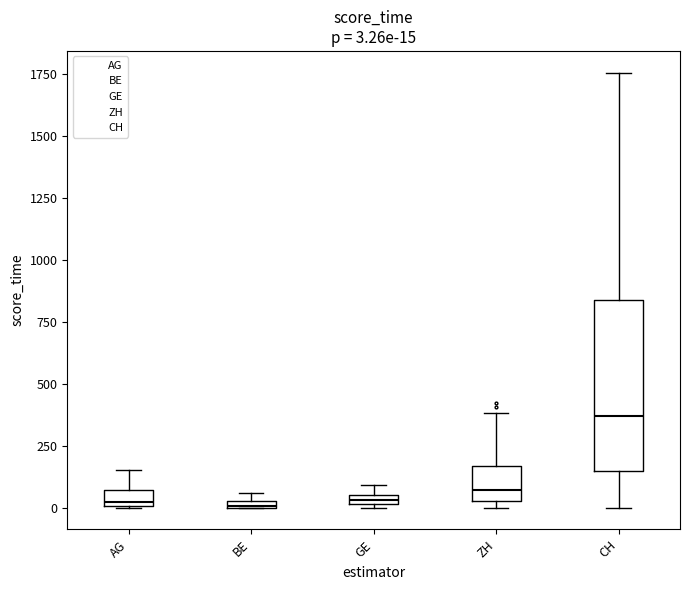

Which box is the tallest, from its lower edge to its upper edge?

CH